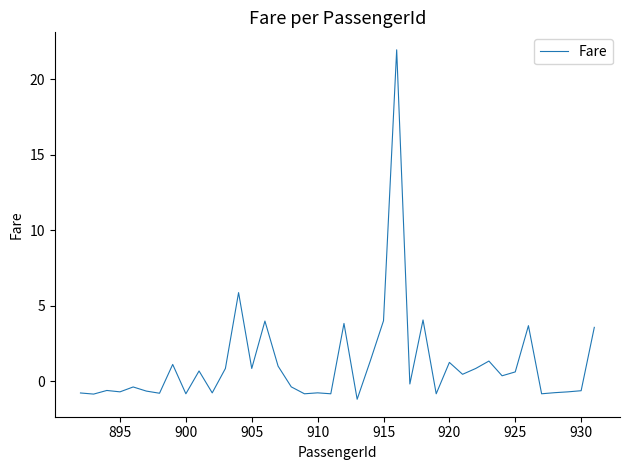

What is the difference between the maximum and minimum values?

23.2